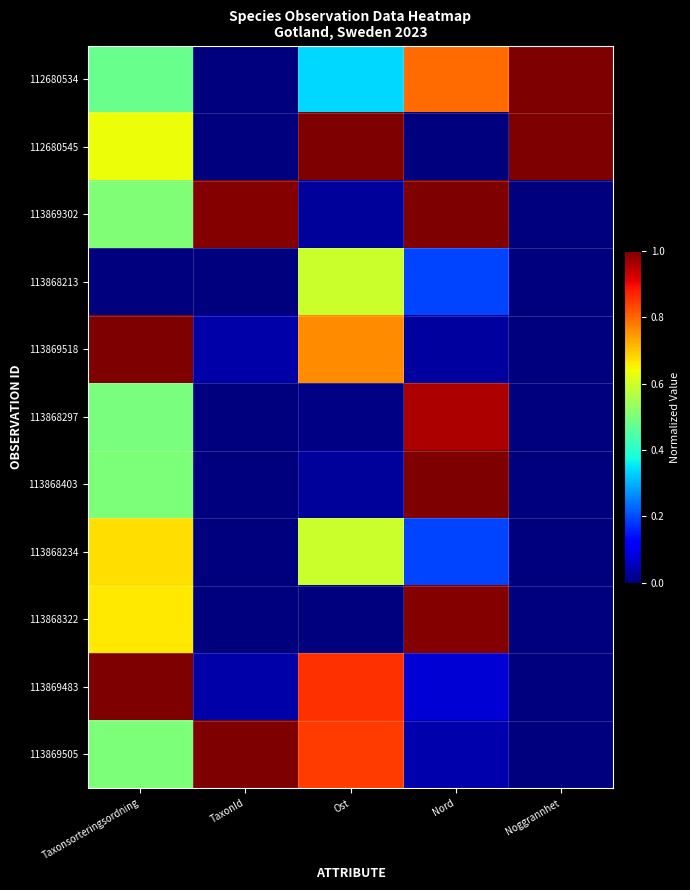

At Nord, list the series in order from smallest to largest.

112680545, 113869518, 113869505, 113869483, 113868213, 113868234, 112680534, 113868297, 113868322, 113869302, 113868403